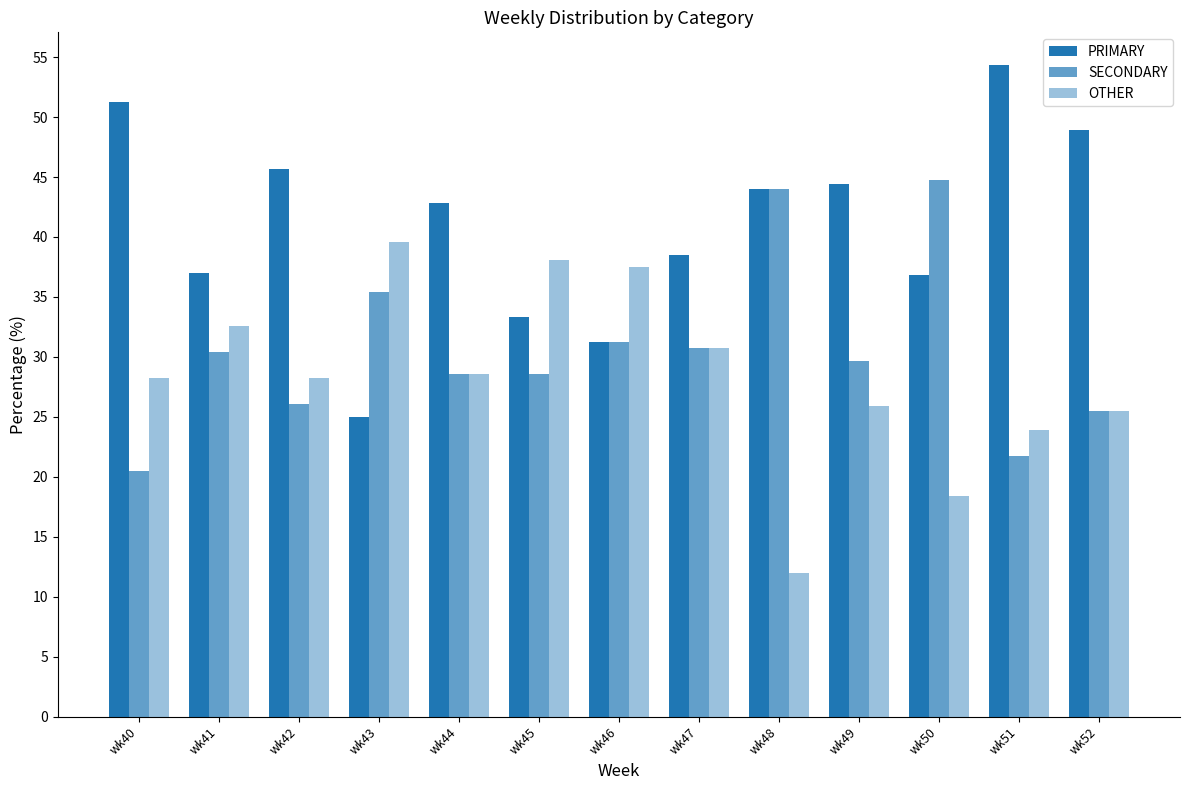

How many distinct data groups are displayed?

3